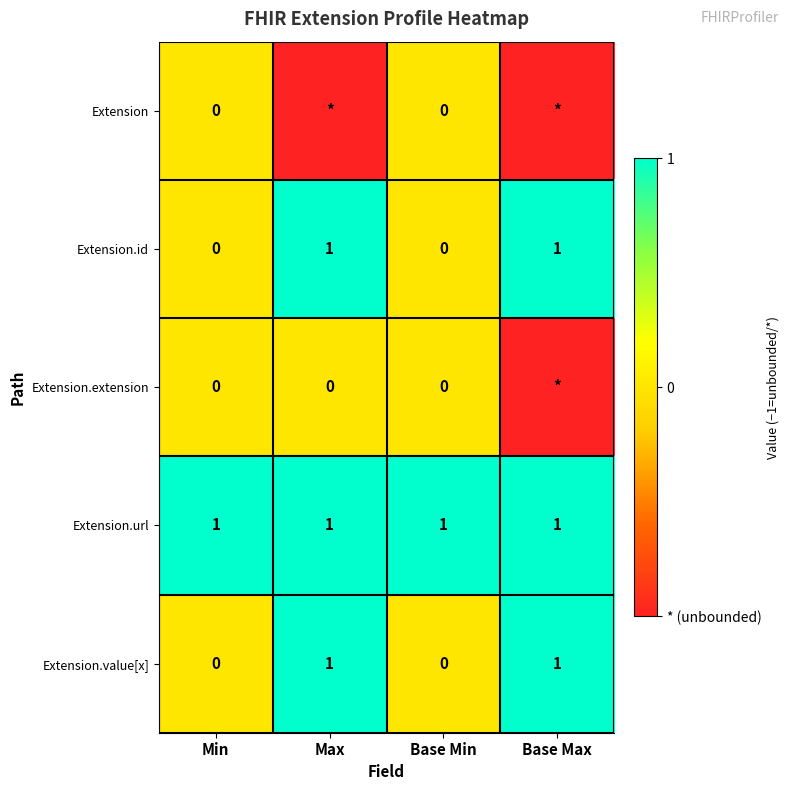

Between Max and Base Max, which is larger?

Max